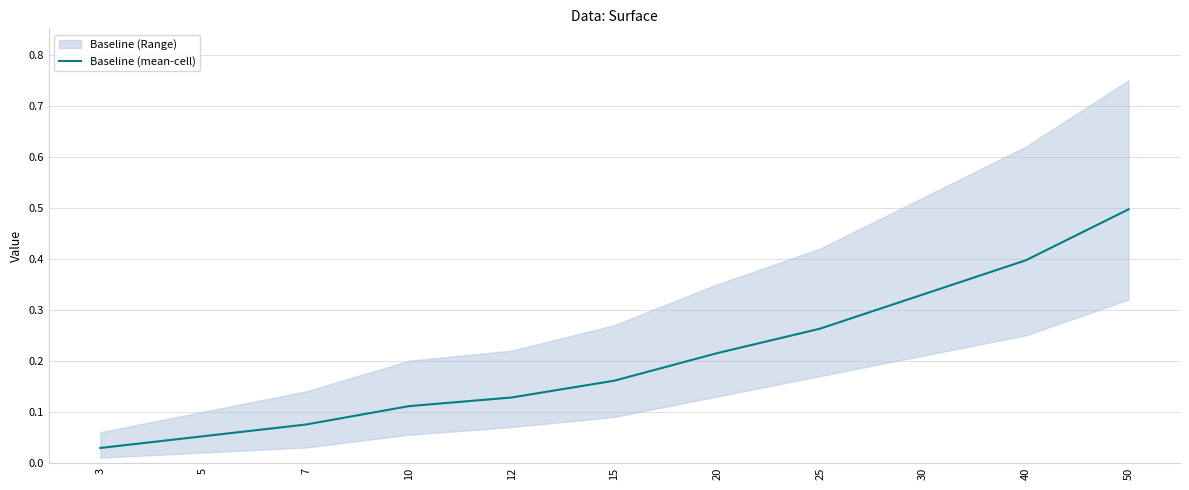

List the labels in order of value, smallest first.

3, 5, 7, 10, 12, 15, 20, 25, 30, 40, 50